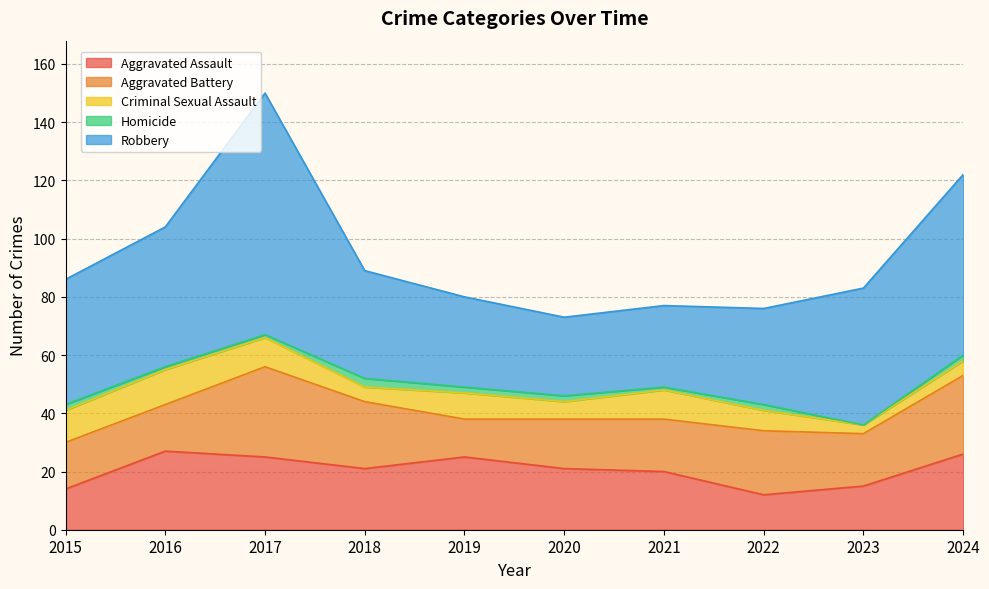

The value of Aggravated Battery at 2018 is 10. True or false?

False